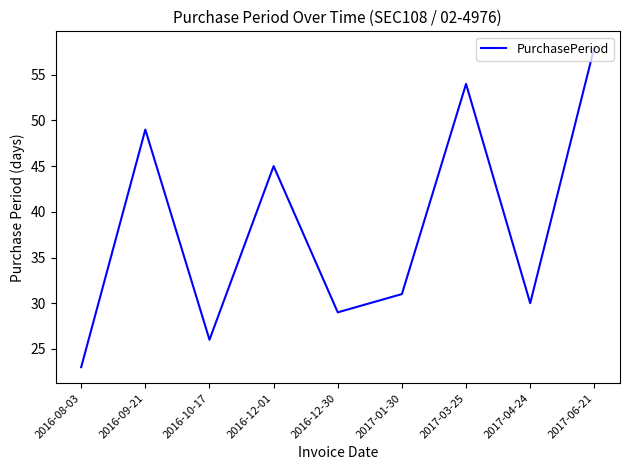

What is the sum of all values?

345